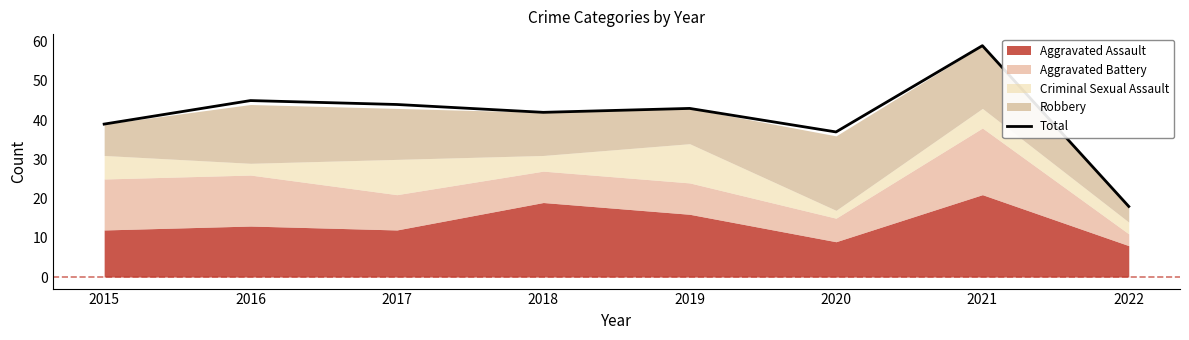

The Total series shows 19 at 2016. True or false?

False